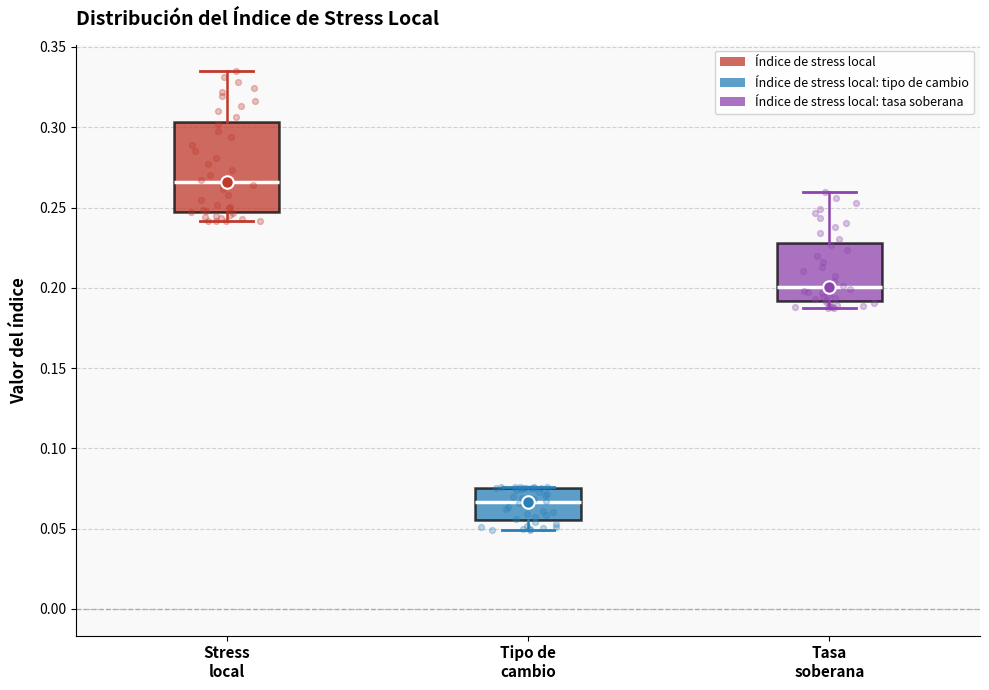

Which box is the tallest, from its lower edge to its upper edge?

Stress local